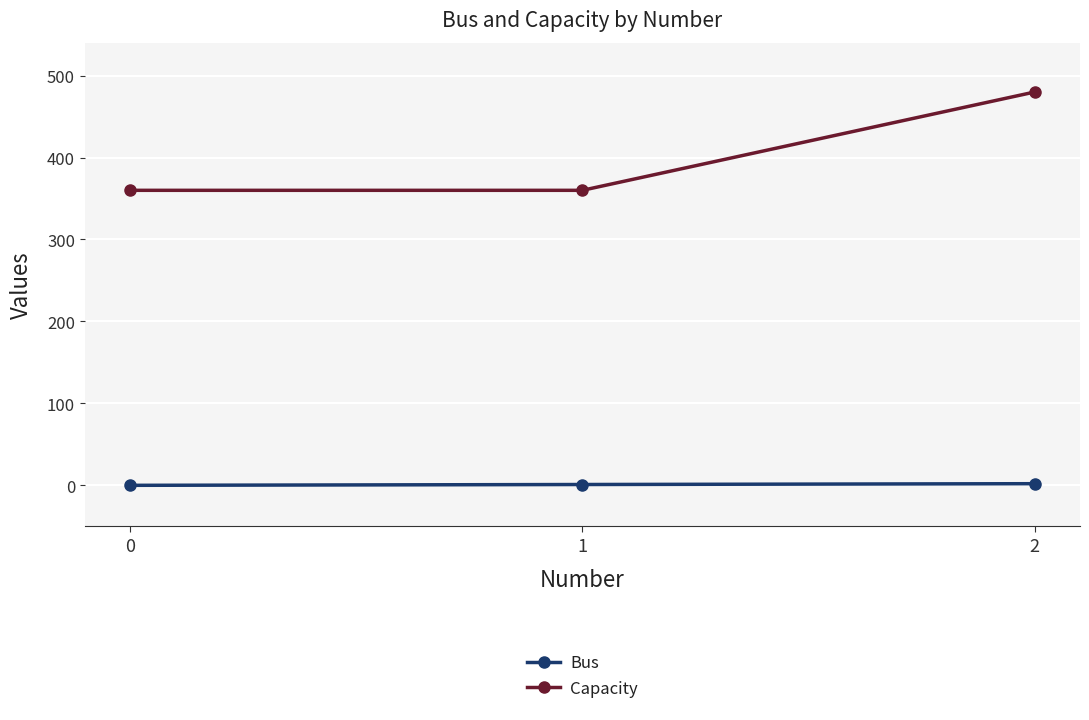

How many data points does each series have?

3